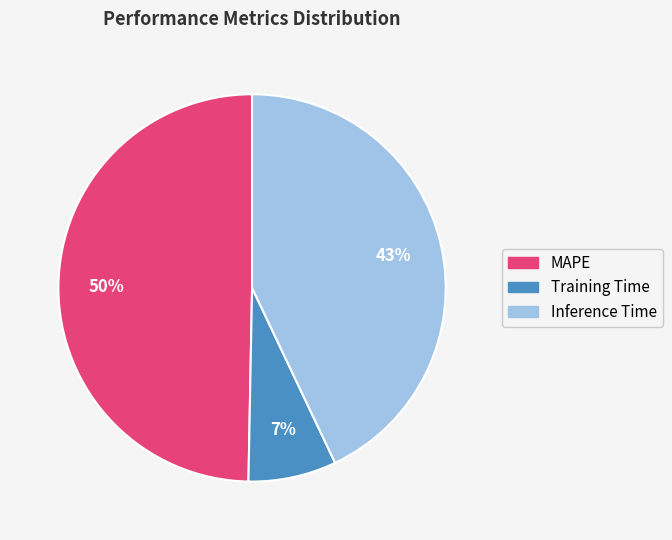

Rank the categories by value from lowest to highest.

Training Time, Inference Time, MAPE